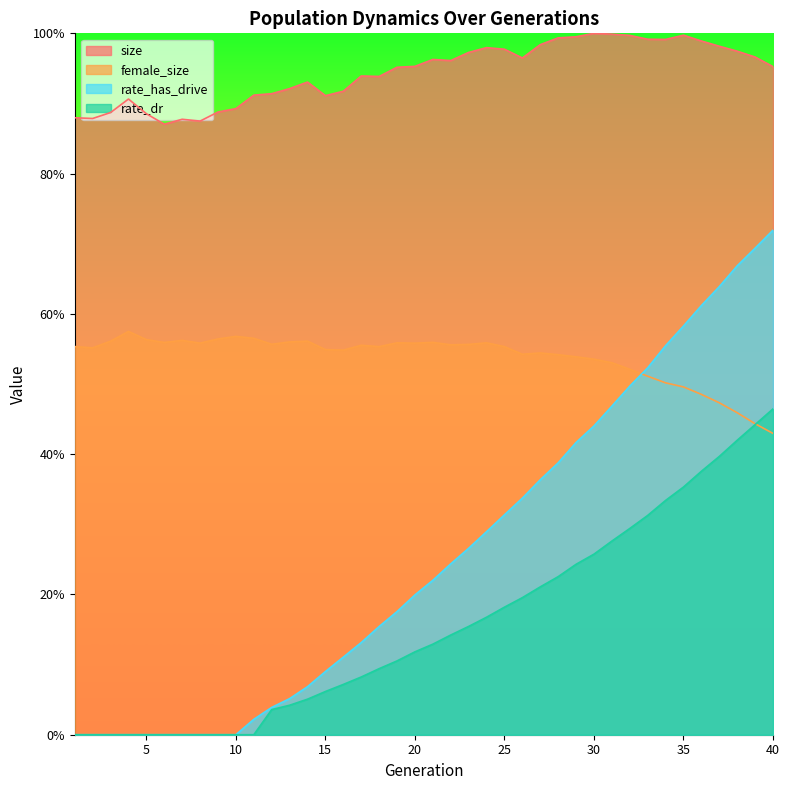

Which series changed the most between 14 and 23?

rate_has_drive